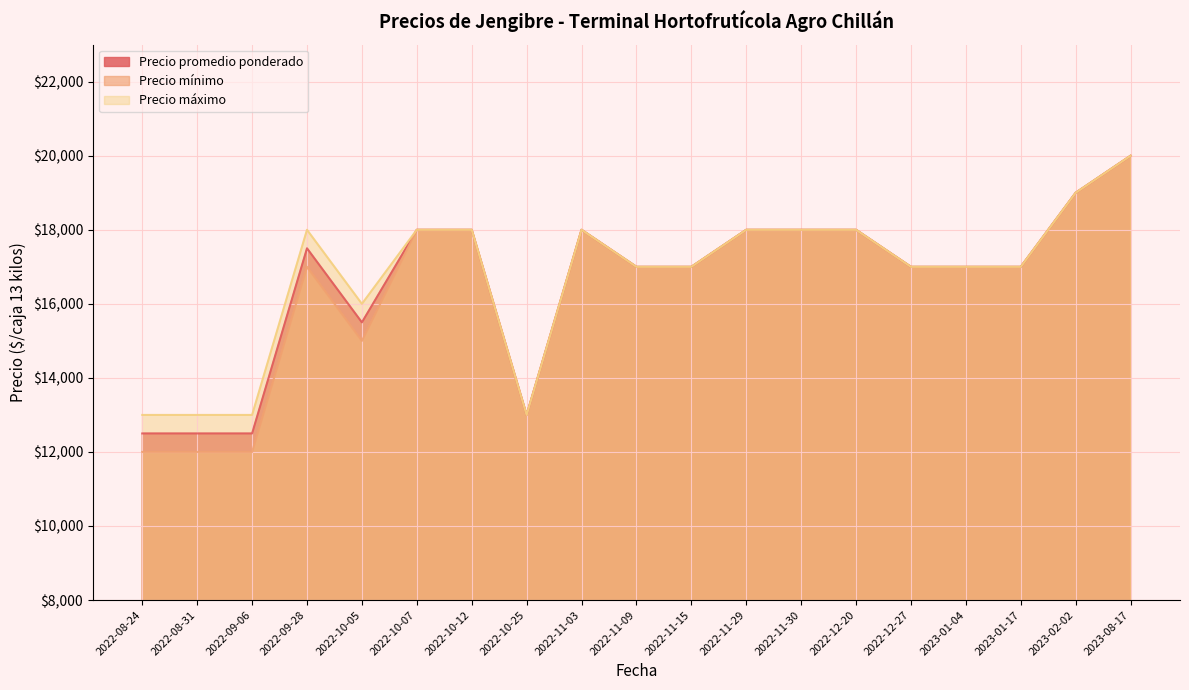

How many values in the Precio máximo series are below 17000?

5